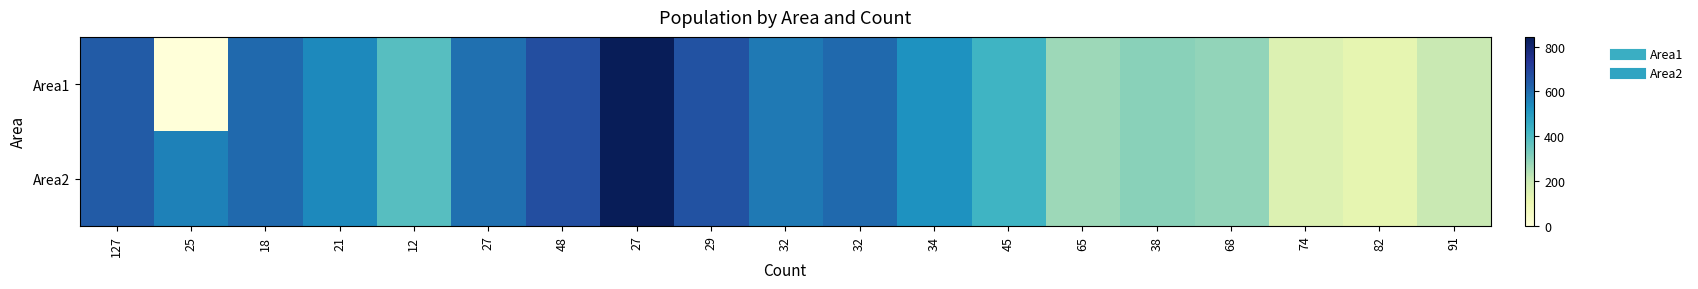

Reading left to right, what are all the values shown in this chart?

Area1: 127=636	25=0	18=609	21=543	12=384	27=594	48=669	27=843	29=660	32=576	32=606	34=522	45=426	65=273	38=300	68=288	74=153	82=123	91=207
Area2: 127=636	25=558	18=609	21=543	12=384	27=594	48=669	27=843	29=660	32=576	32=606	34=522	45=426	65=273	38=300	68=288	74=153	82=123	91=207